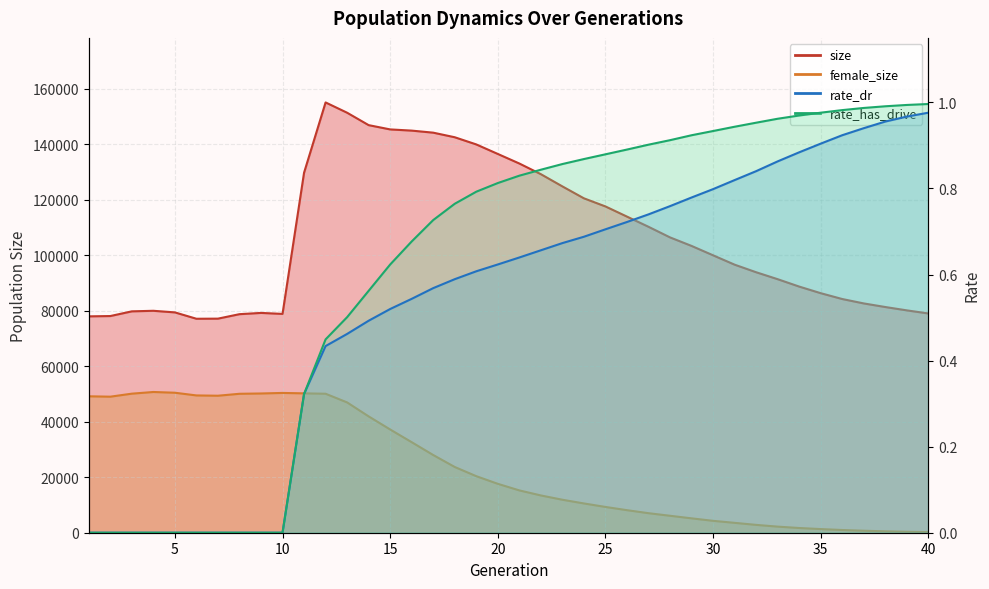

How many interior local peaks does the size series have?

3